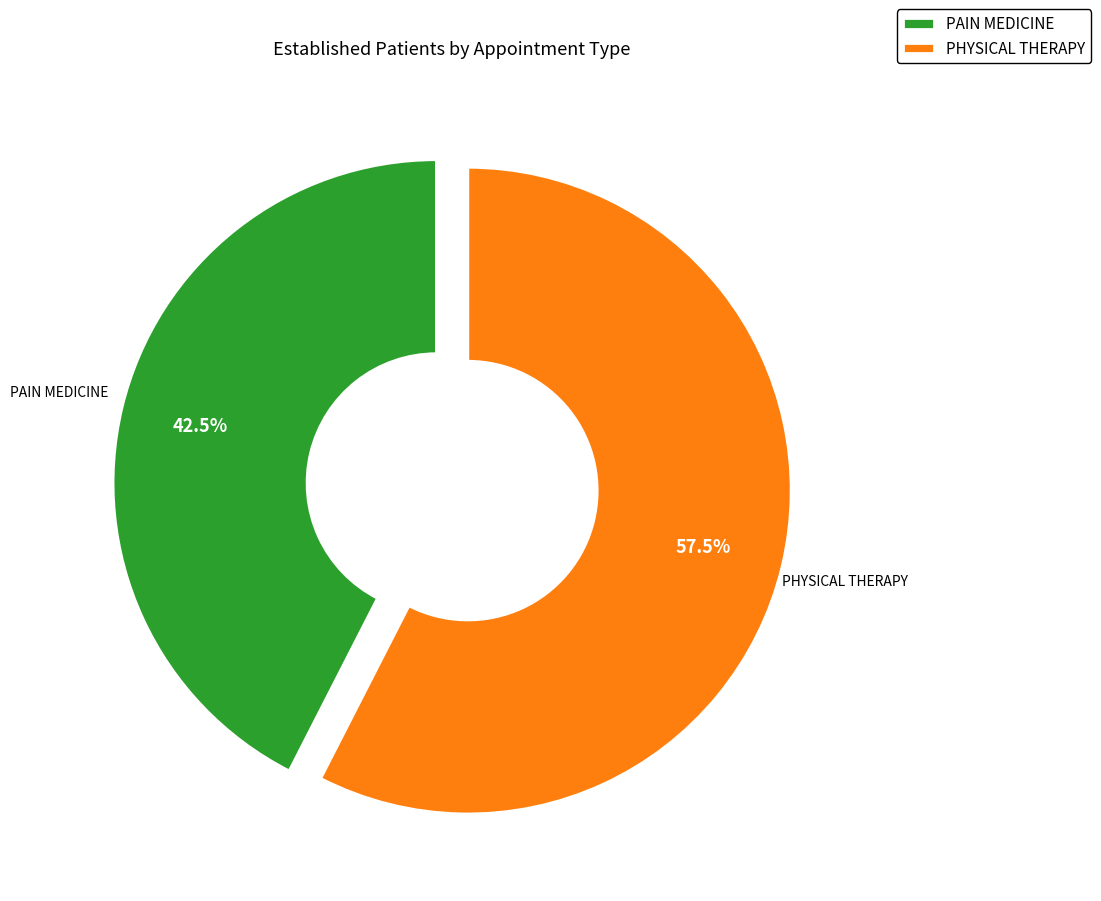

To the nearest percent, what is the average slice percentage?

50%